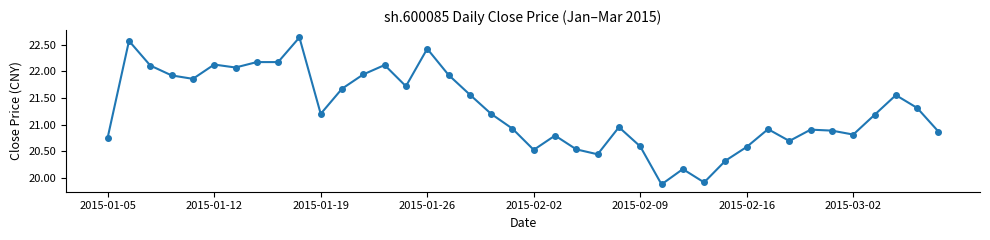

What is the sum of all values?

851.0